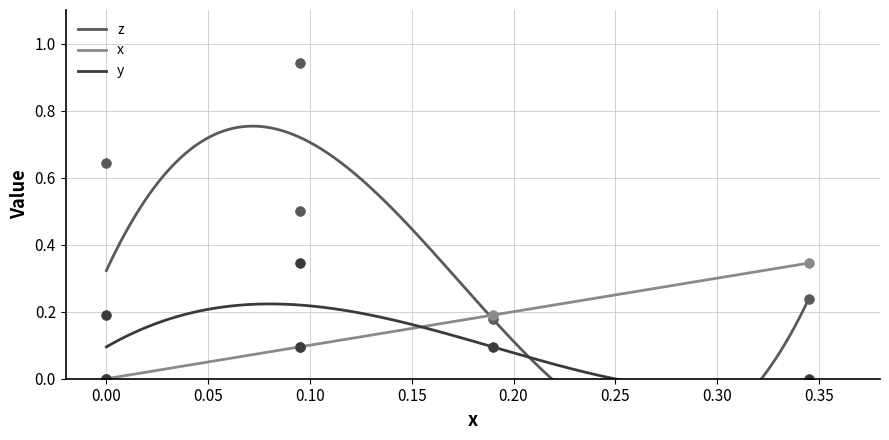

What is the difference between the maximum and minimum values in the x series?

0.3